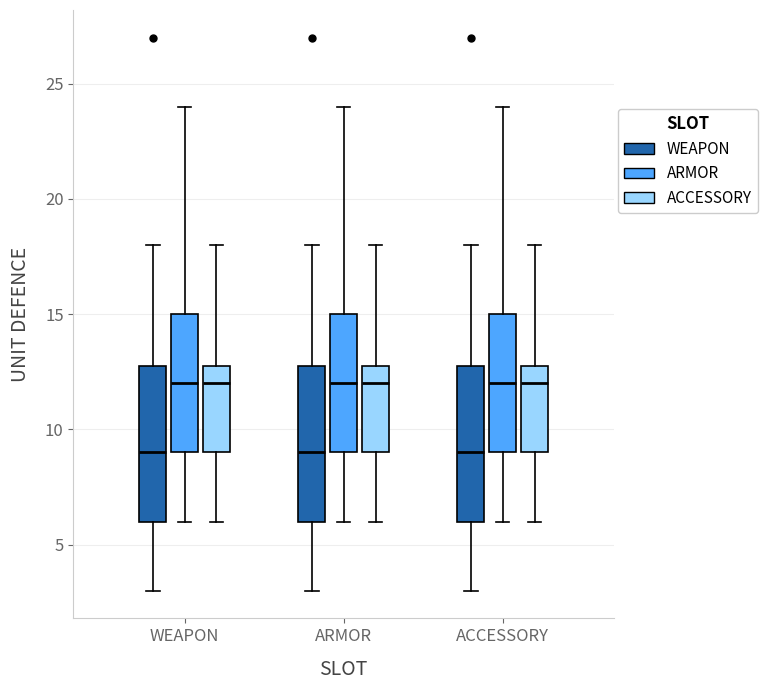

Reading left to right, transcribe this box plot: for each box, give where its median line is, the range the box spans, and where its two whiskers end, as read against the y-axis. The values are not printed on the chart, so give them approximately, as read against the axis.

WEAPON (WEAPON): median 9, box 6 to 13, whiskers 3 to 18
WEAPON (ARMOR): median 12, box 9 to 15, whiskers 6 to 24
WEAPON (ACCESSORY): median 12, box 9 to 13, whiskers 6 to 18
ARMOR (WEAPON): median 9, box 6 to 13, whiskers 3 to 18
ARMOR (ARMOR): median 12, box 9 to 15, whiskers 6 to 24
ARMOR (ACCESSORY): median 12, box 9 to 13, whiskers 6 to 18
ACCESSORY (WEAPON): median 9, box 6 to 13, whiskers 3 to 18
ACCESSORY (ARMOR): median 12, box 9 to 15, whiskers 6 to 24
ACCESSORY (ACCESSORY): median 12, box 9 to 13, whiskers 6 to 18